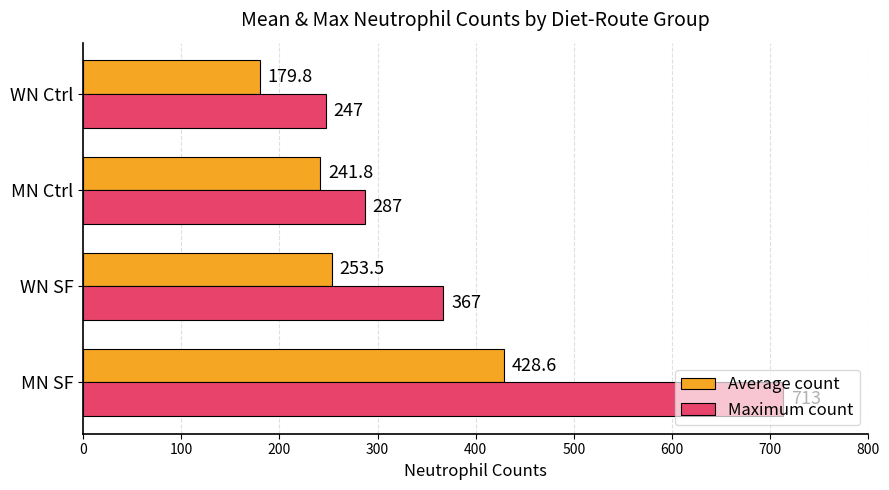

Which category has the lowest value in the Average count series?

WN Ctrl